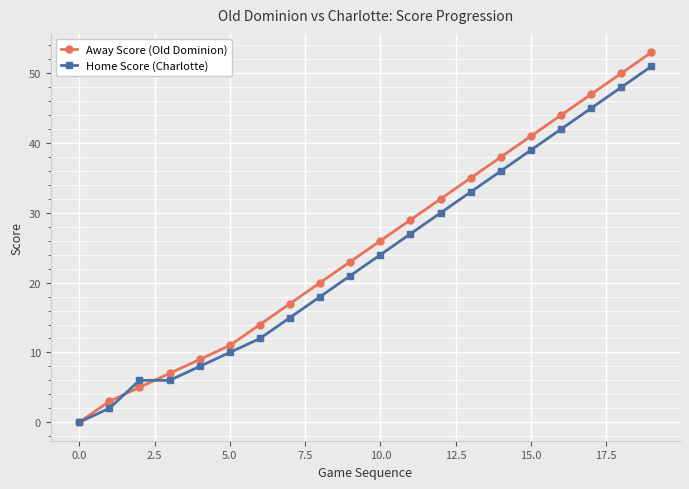

What is the average value of the Home Score (Charlotte) series?

24